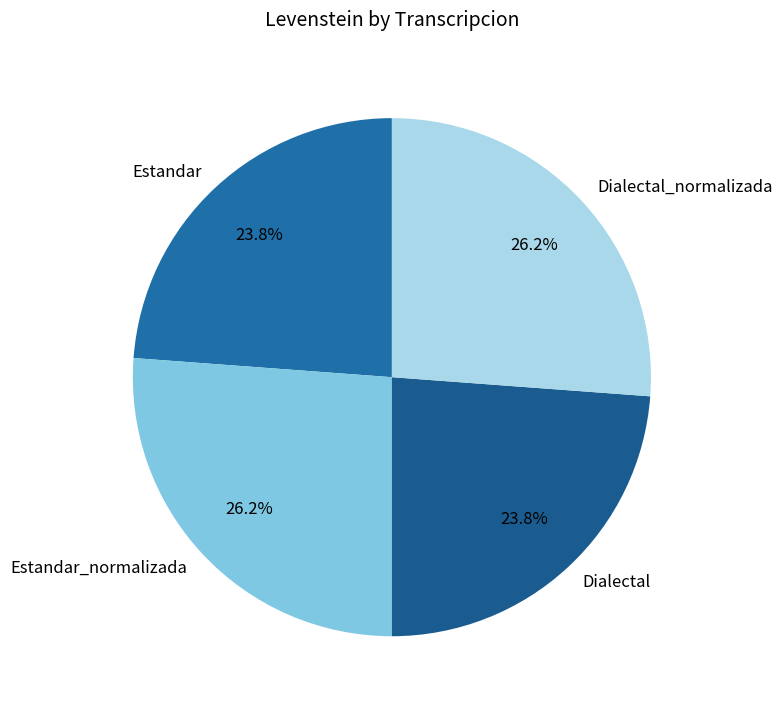

The Dialectal slice represents 24% of the pie. True or false?

True